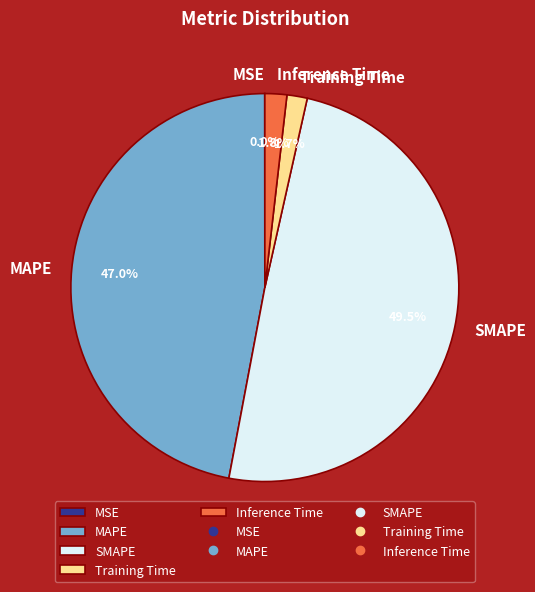

True or false: MAPE accounts for 47% of the total.

True